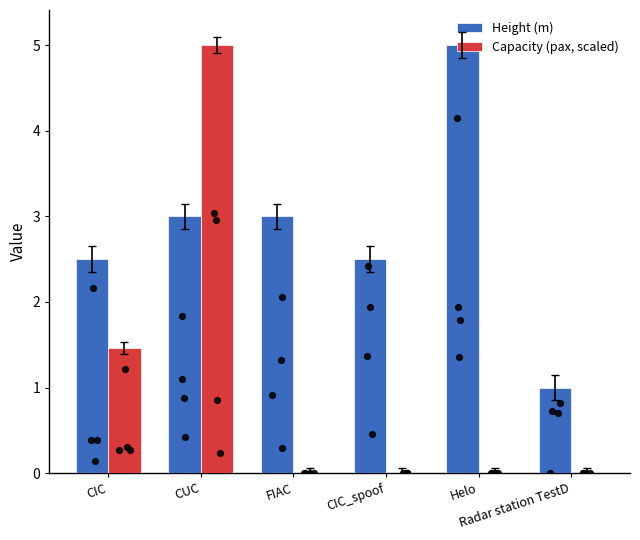

Which series has the largest total across all categories?

Height (m)